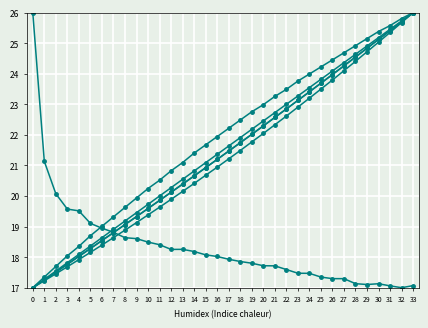

Is this an area chart (filled region under the line)?

No